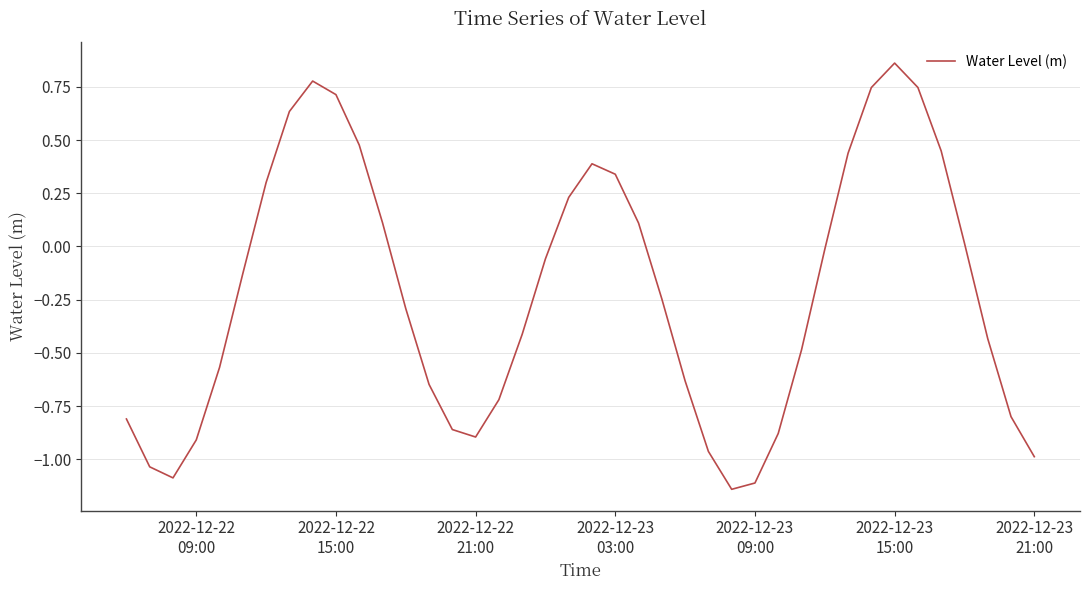

Reading left to right, what are all the values shown in this chart?

-0.8	-1.0	-1.1	-0.9	-0.6	-0.1	0.3	0.6	0.8	0.7	0.5	0.1	-0.3	-0.6	-0.9	-0.9	-0.7	-0.4	-0.1	0.2	0.4	0.3	0.1	-0.2	-0.6	-1.0	-1.1	-1.1	-0.9	-0.5	-0.0	0.4	0.7	0.9	0.7	0.4	0.0	-0.4	-0.8	-1.0